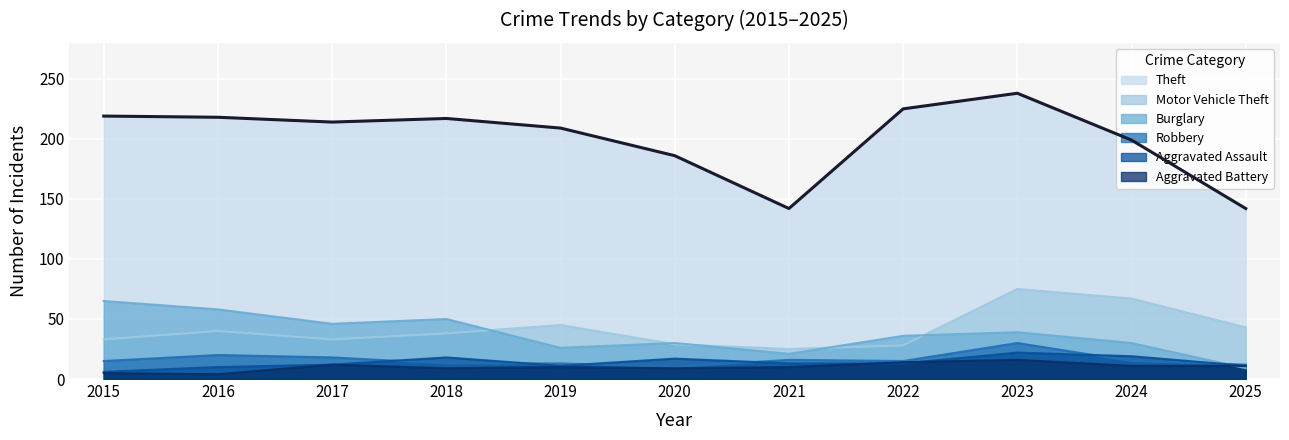

The value of Burglary at 2022 is 62. True or false?

False